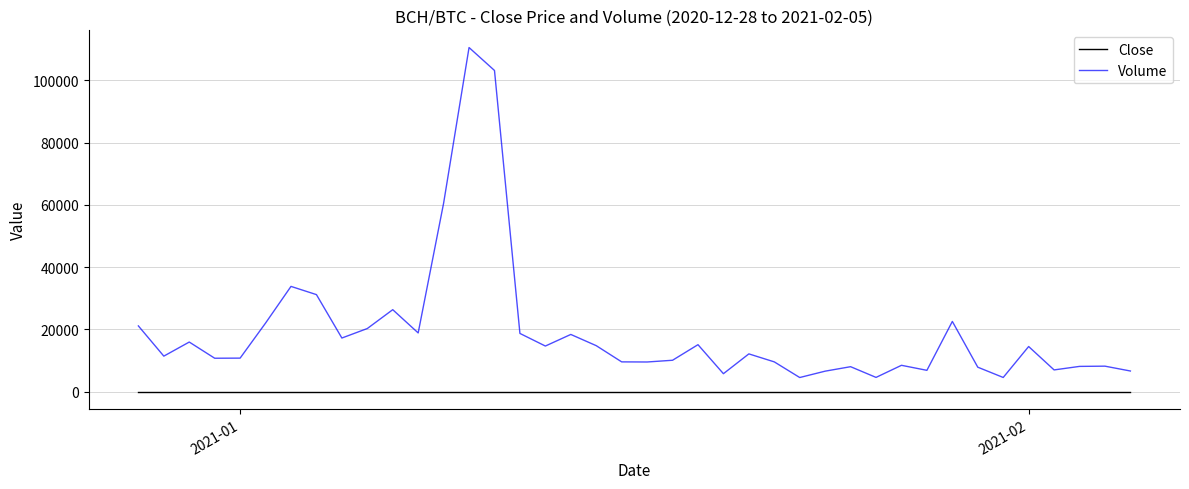

List the series in order of their overall mean, lowest first.

Close, Volume